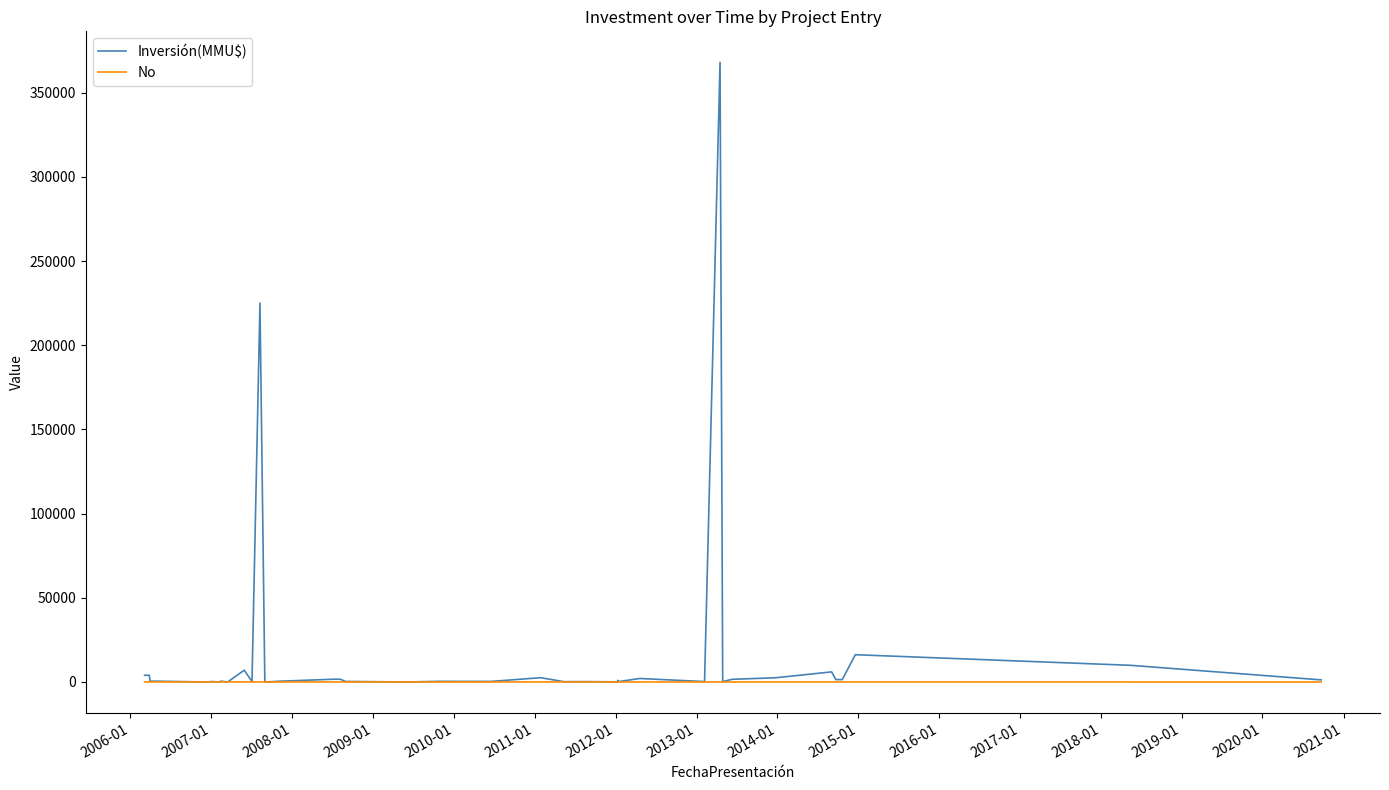

Which series has the largest total across all categories?

Inversión(MMU$)